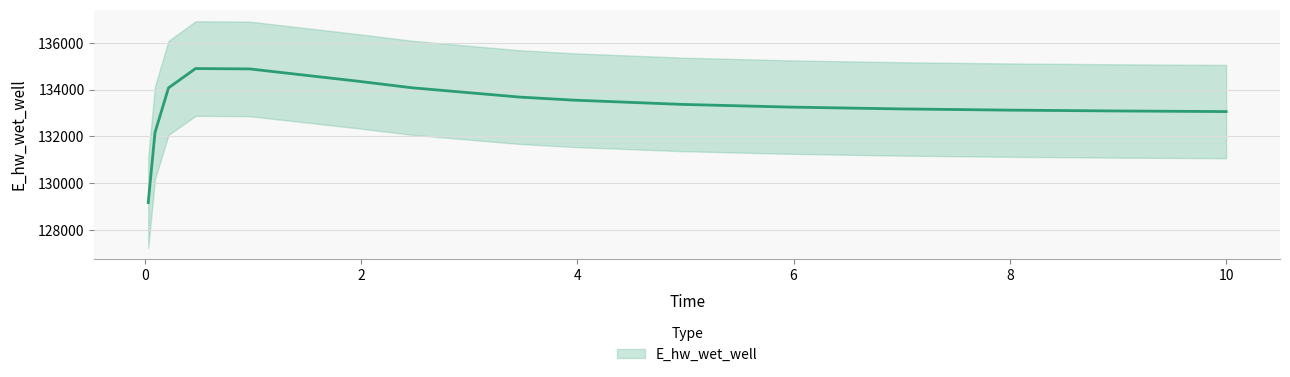

At which label is the value closest to 132040?

0.09375